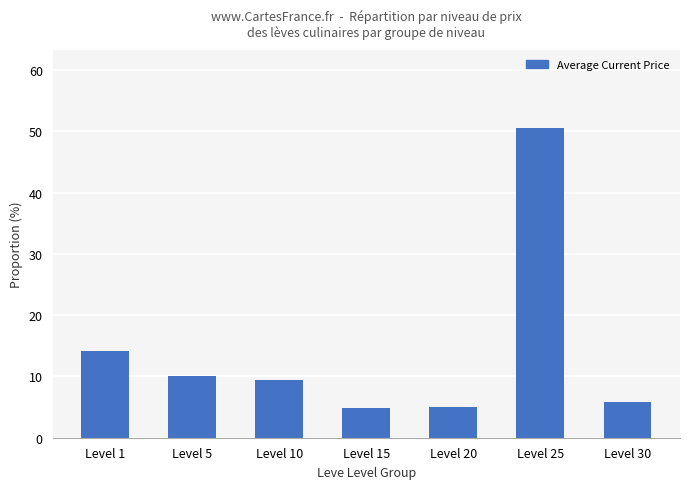

What value does the data have at Level 25?

50.6